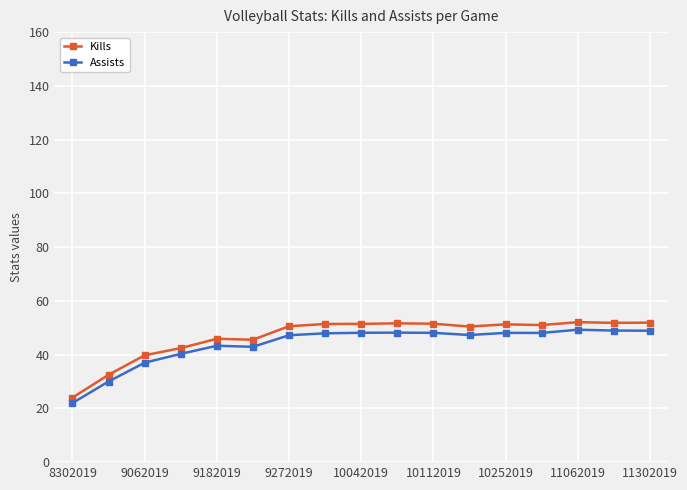

What is the value of the Kills point at the 12th from the left?

50.5